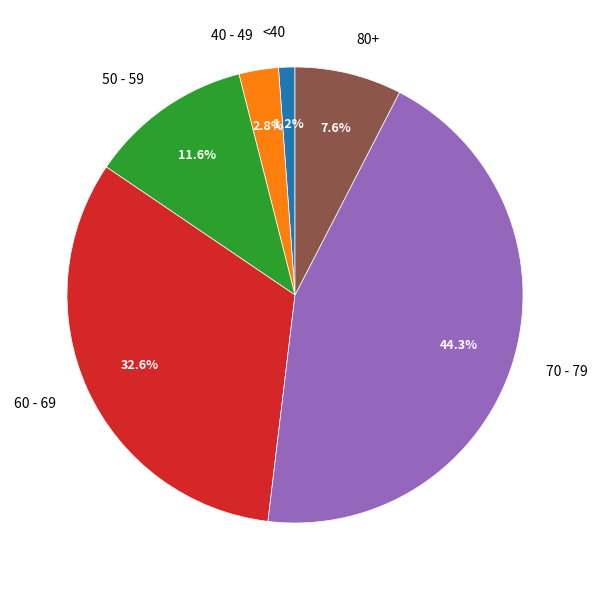

How many slices are in this pie chart?

6